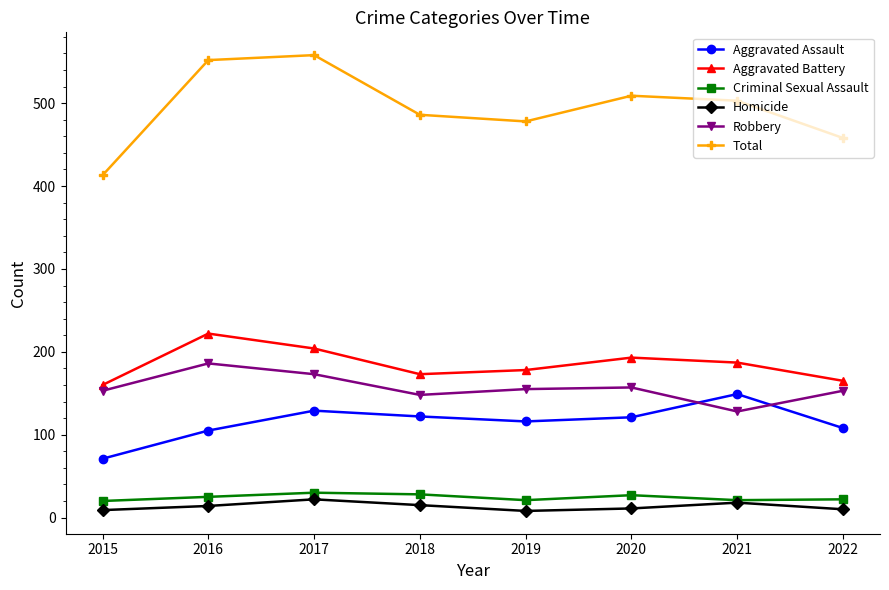

What is the lowest value of the Aggravated Assault series?

71